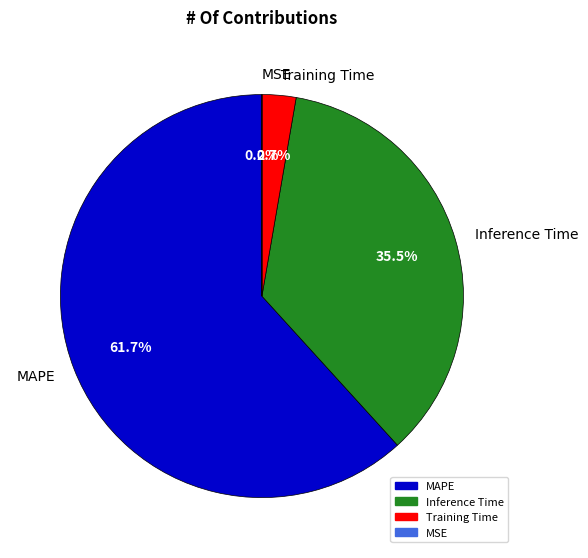

What is the majority slice?

MAPE